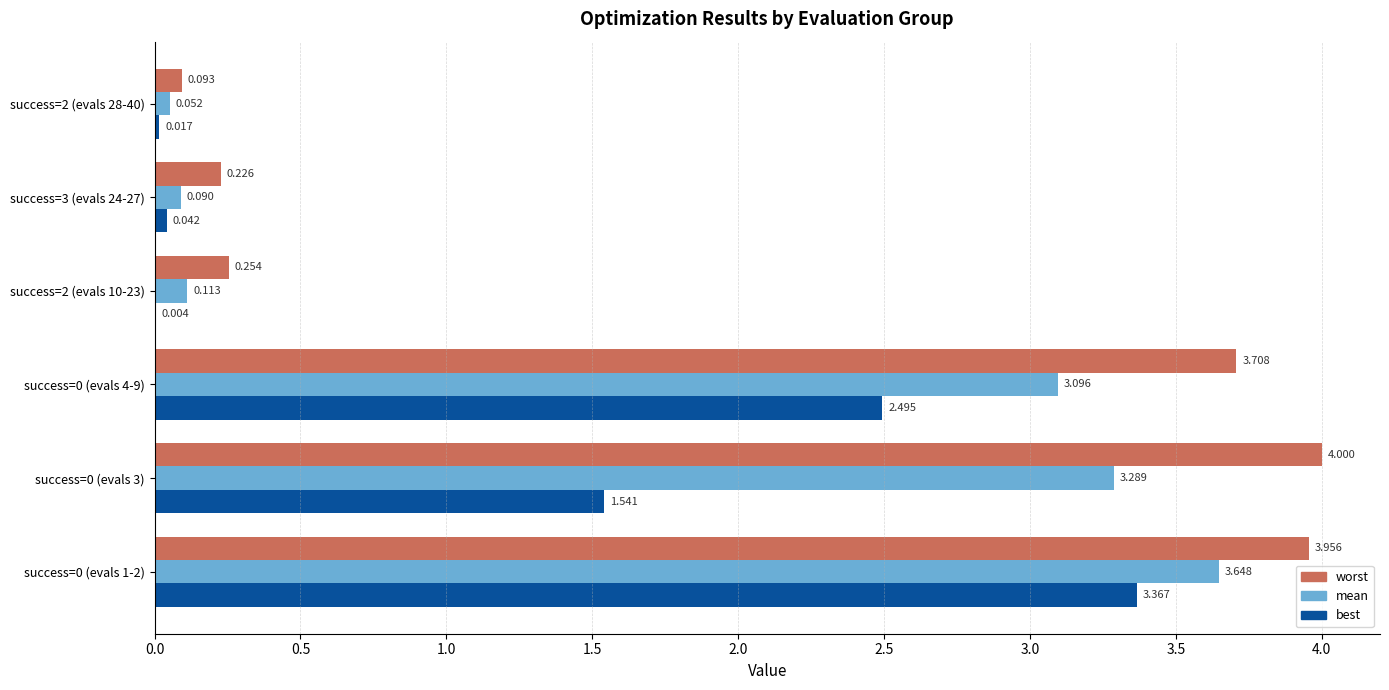

Which series has the largest total across all categories?

worst